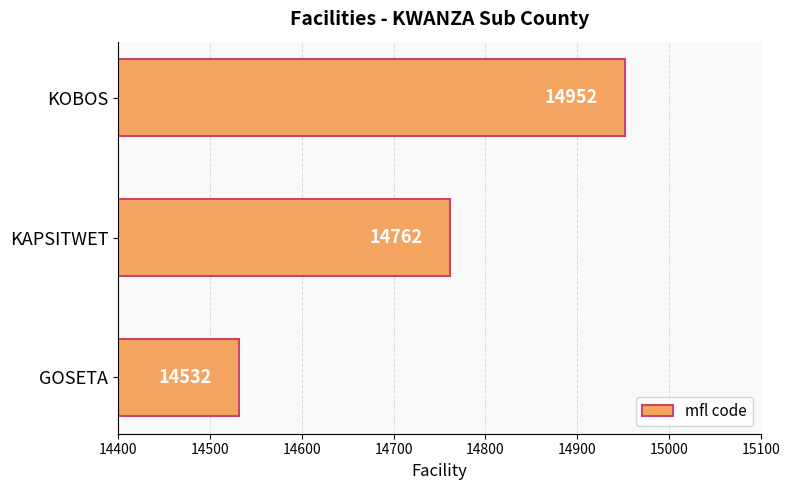

What is the change in value from GOSETA to KOBOS?

+420